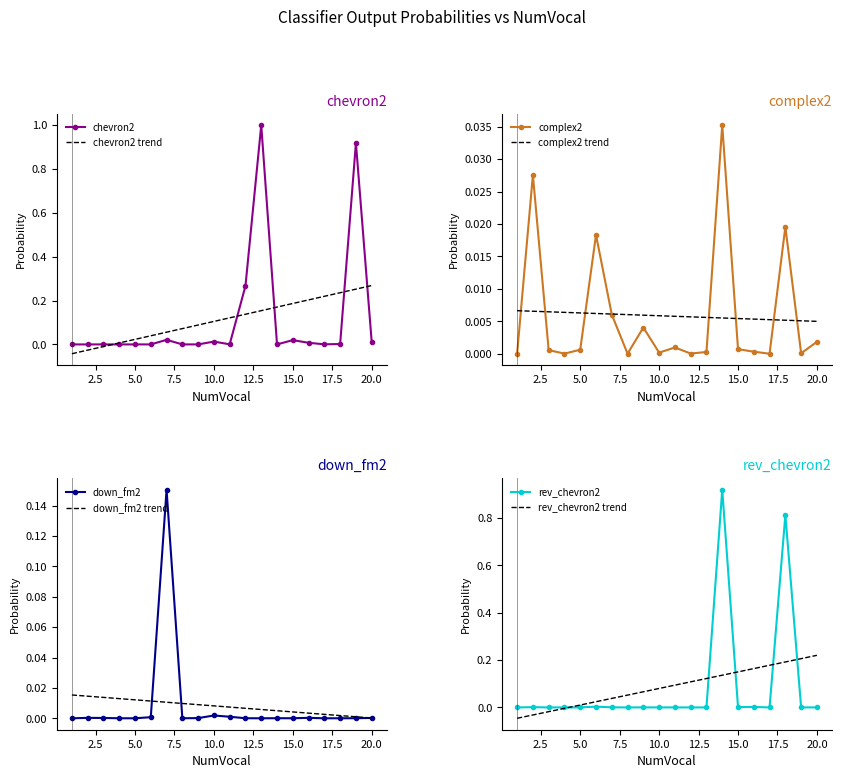

How many series are shown in this chart?

4